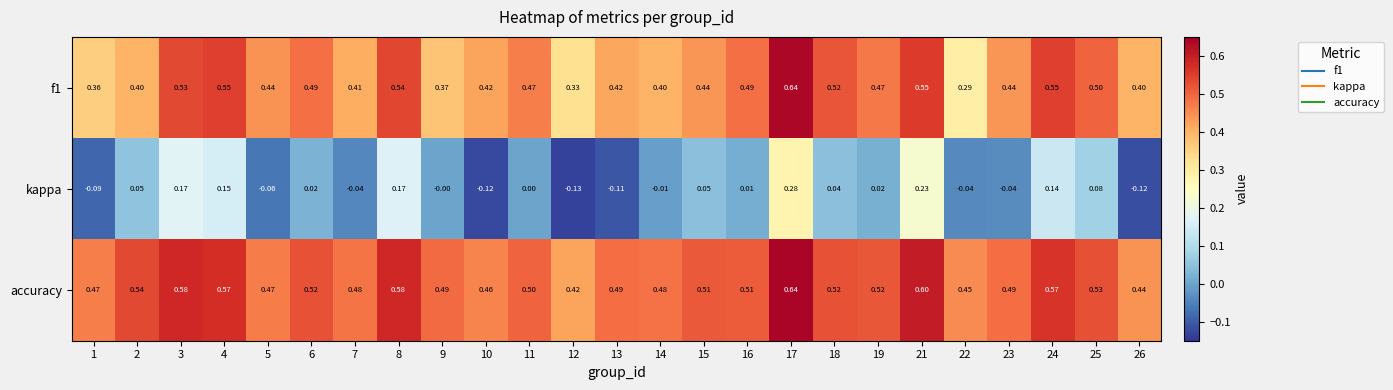

How many categories are shown in the chart?

25